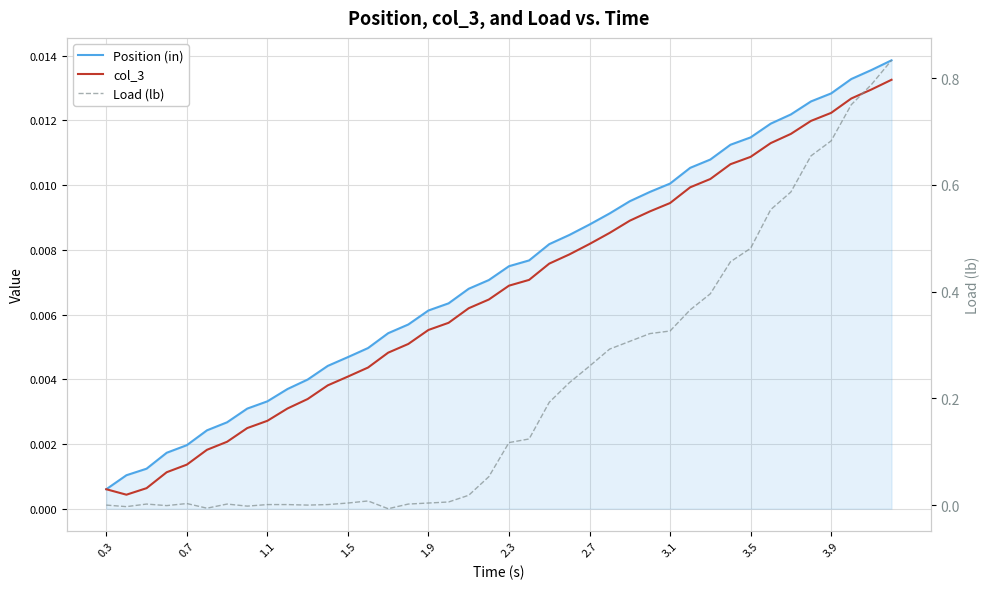

Is the value of col_3 at 33 greater than the value of Load (lb) at 11?

Yes